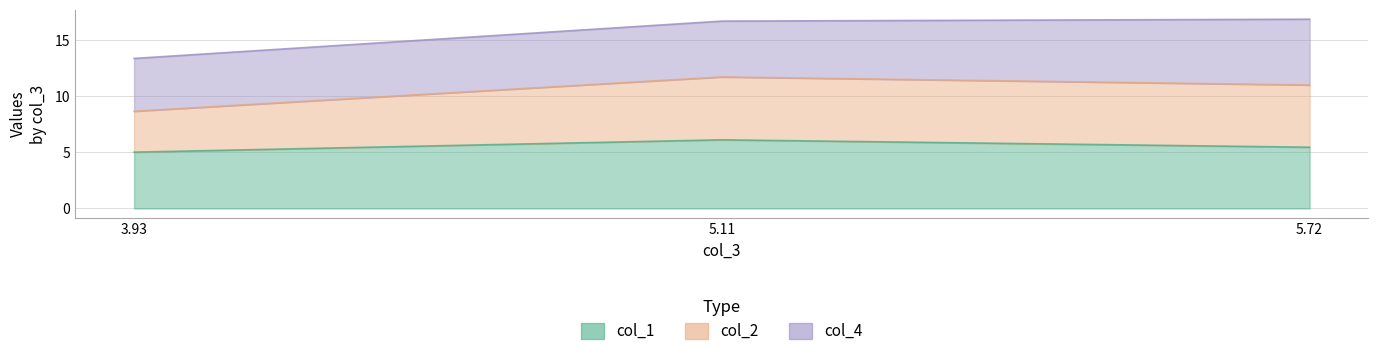

Between 5.72 and 5.11, which is larger?

5.11